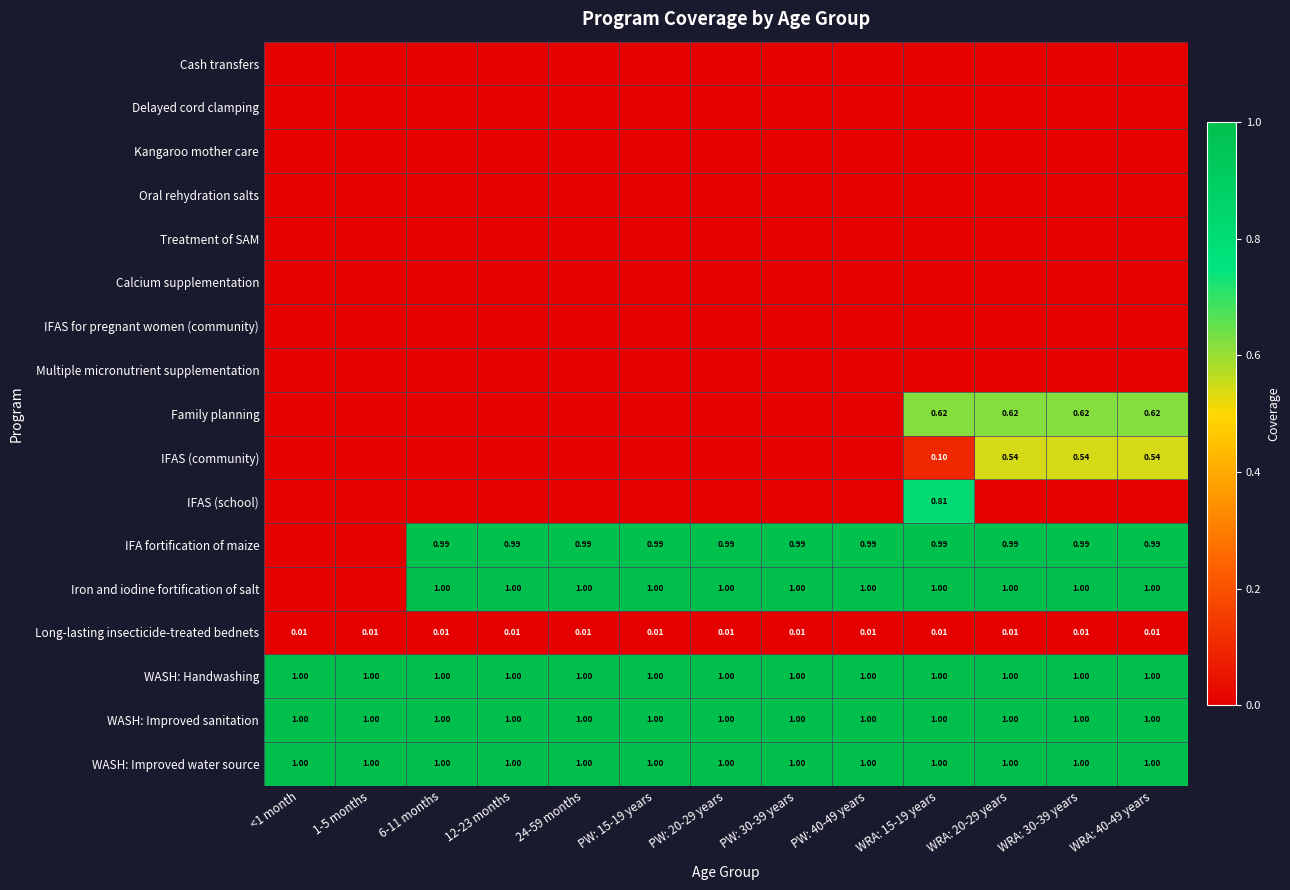

At which label is WASH: Handwashing closest to 1?

<1 month